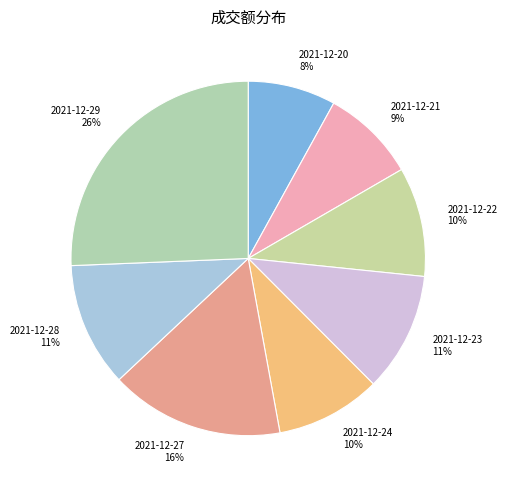

Does 2021-12-28 account for over 50% of the chart?

No